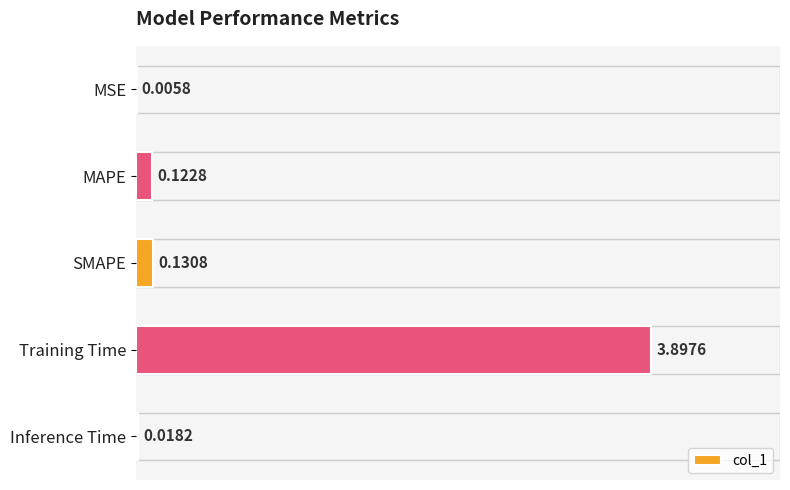

What is the sum of all values?

4.2